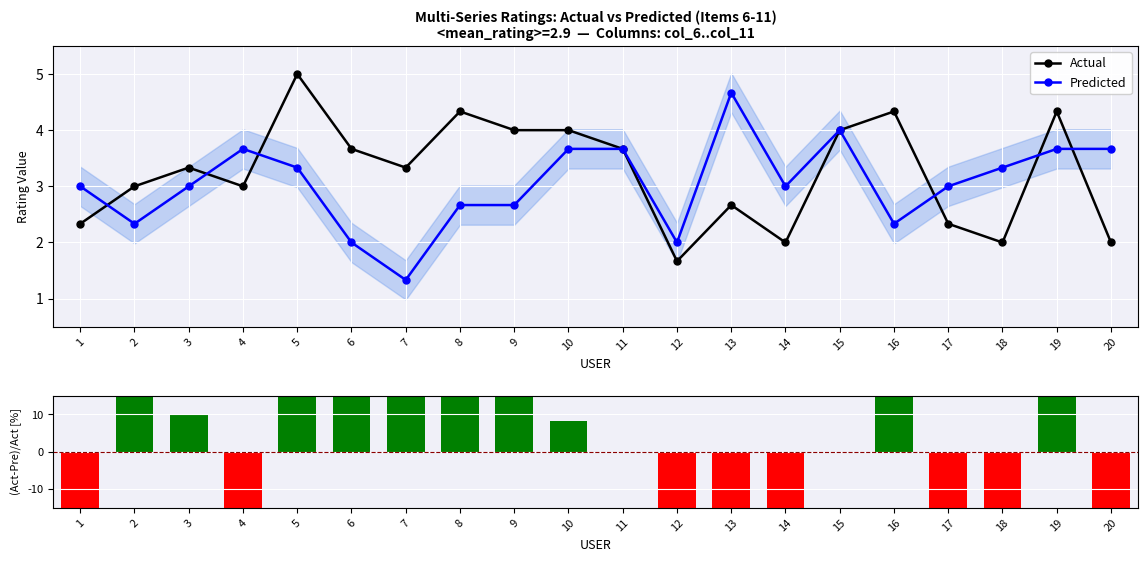

True or false: Residual % has a value of -17.1 at 1.

False